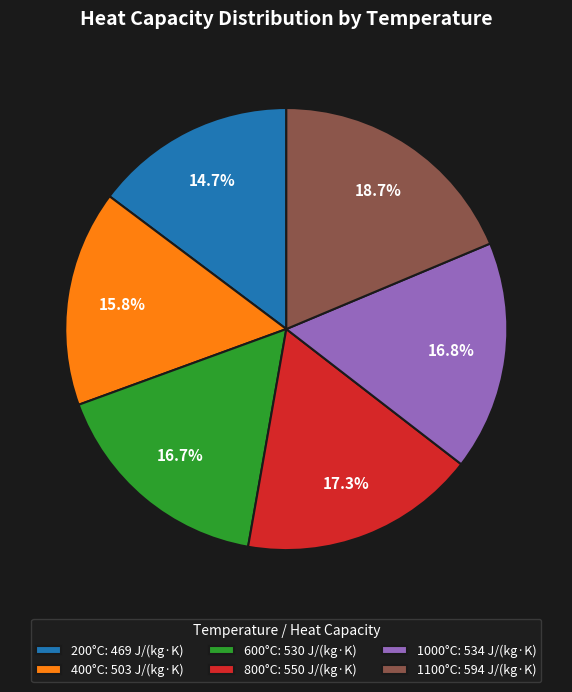

How many slices are in this pie chart?

6